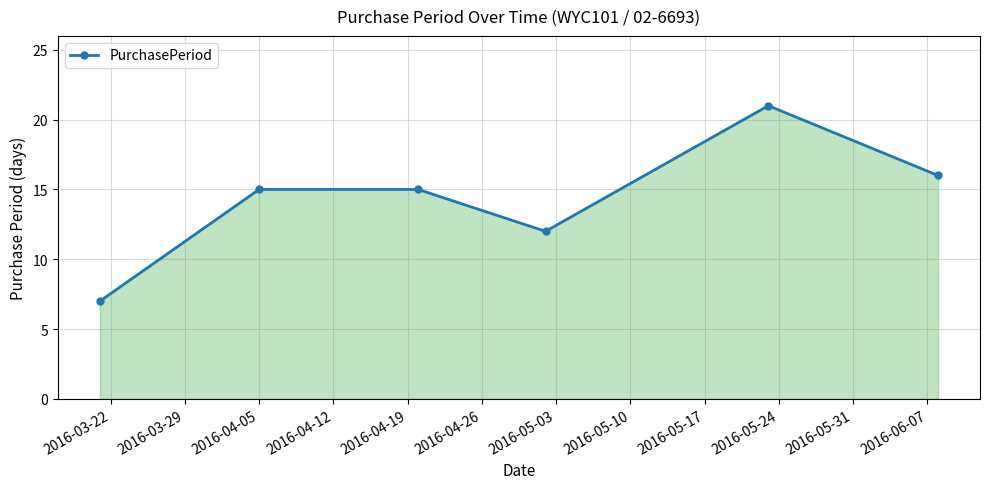

How many points are lower than both their immediate neighbors (excluding endpoints)?

1